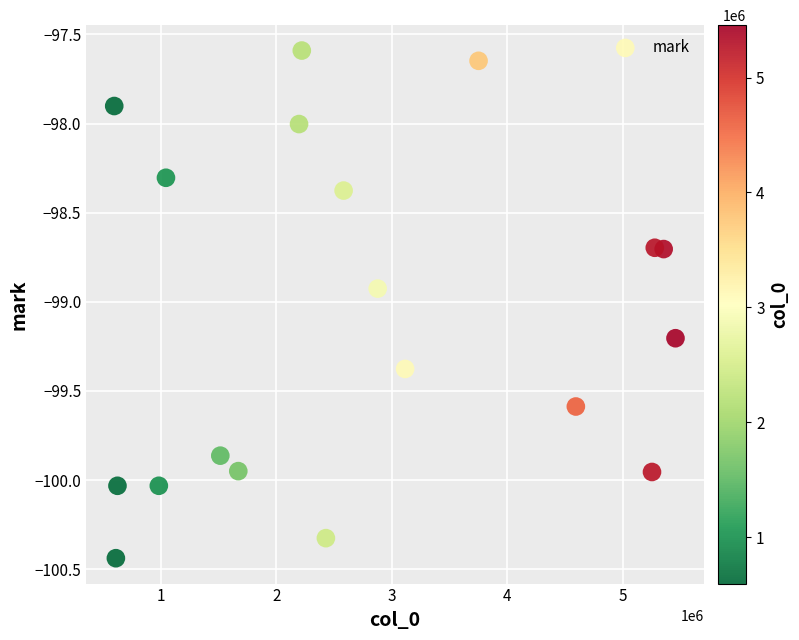

What is the range of Y values (max minus min)?

2.8